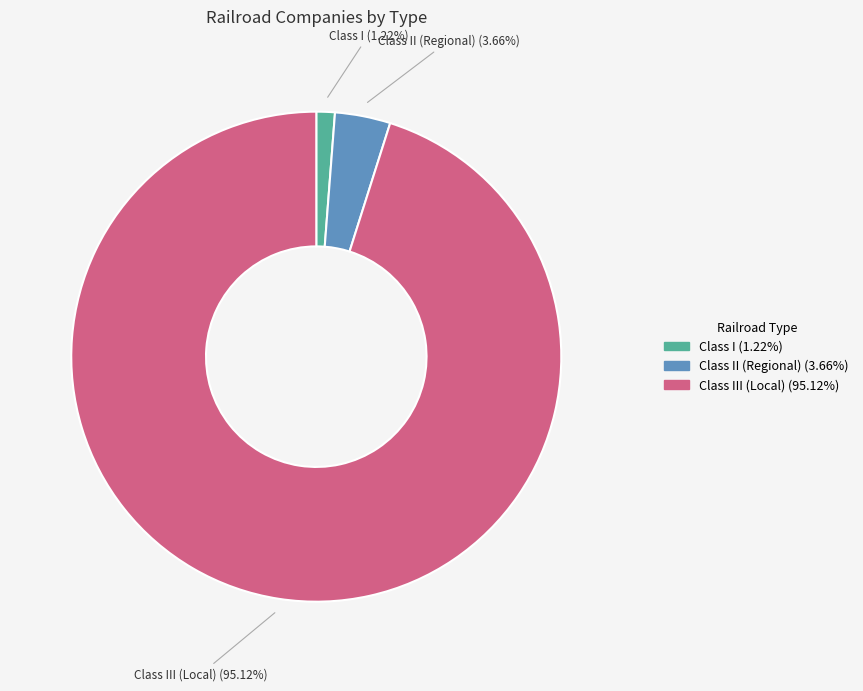

How many segments does this pie chart have?

3